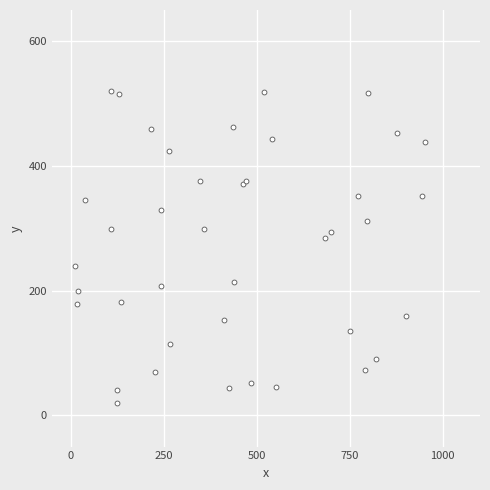

What Y value in the scatter plot is closest to 269?

284.0